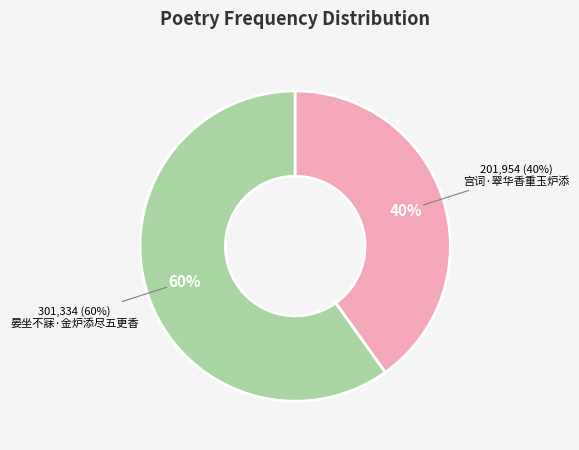

Which has a higher value, 宫词·翠华香重玉炉添 or 晏坐不寐·金炉添尽五更香?

晏坐不寐·金炉添尽五更香